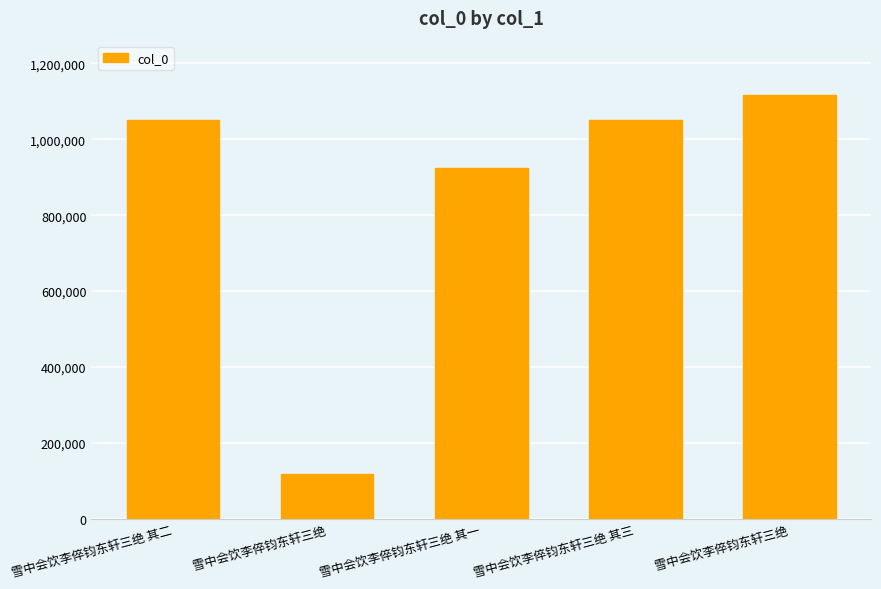

What is the label of the 3rd bar from the left?

雪中会饮李倅钧东轩三绝 其一